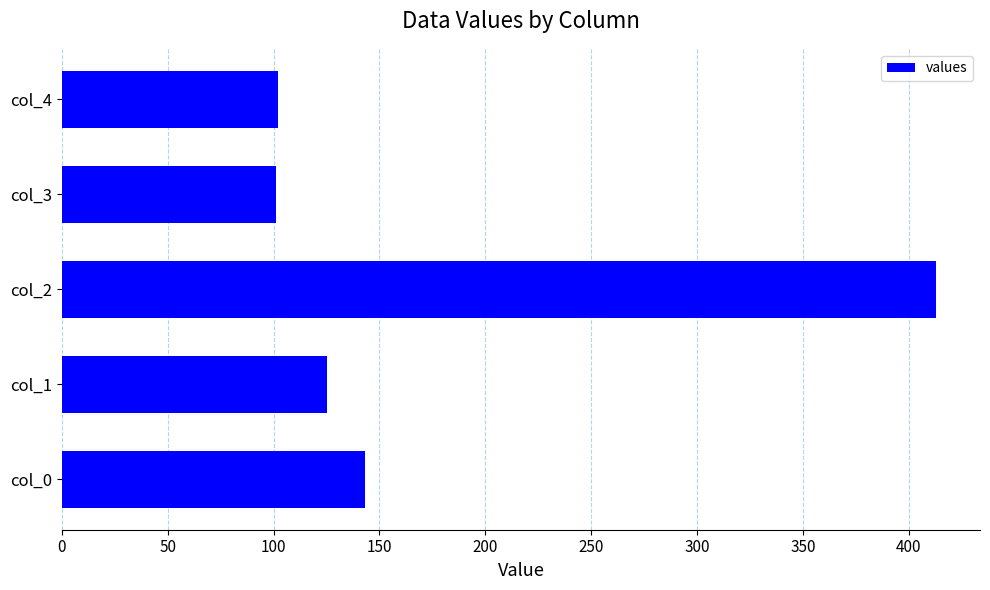

The value at col_1 is 125. True or false?

True